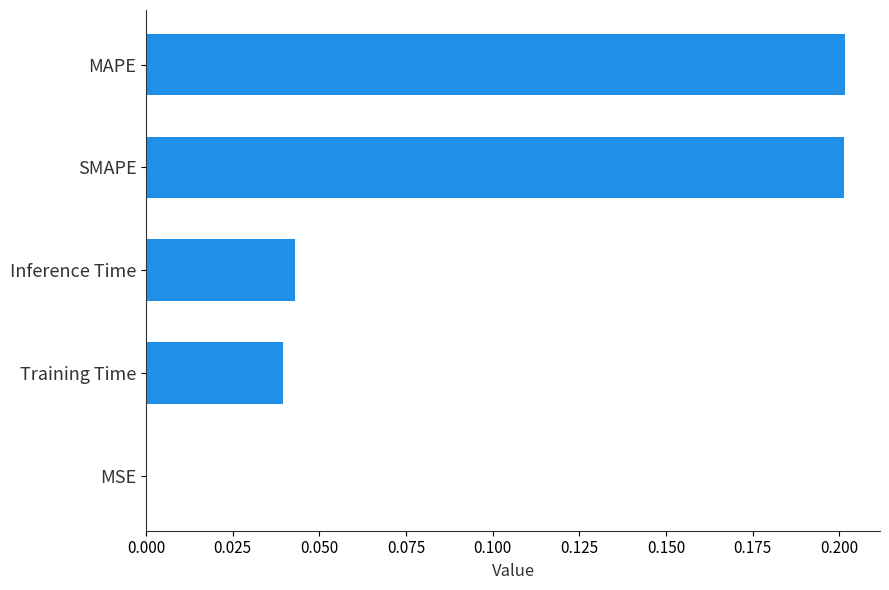

The chart shows a value of 0.0 at SMAPE. True or false?

False